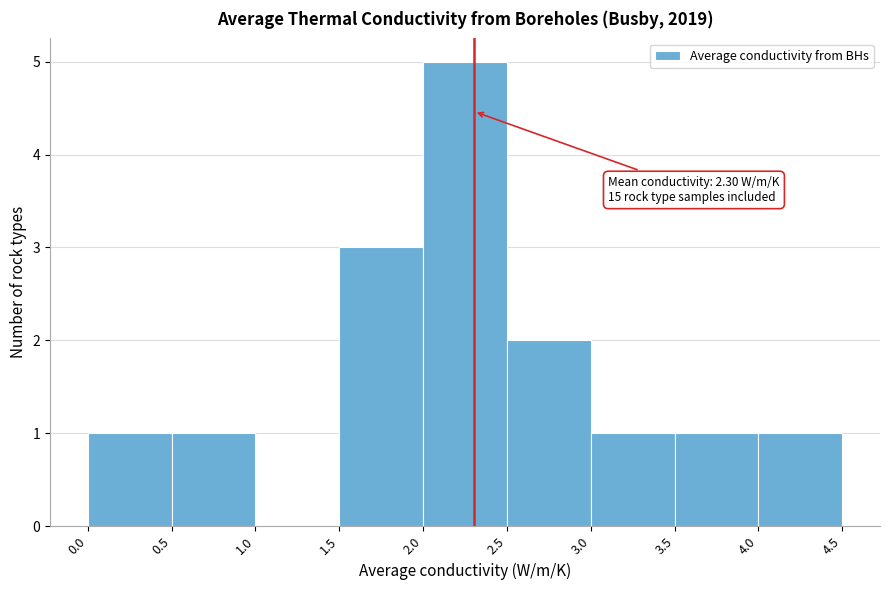

Over which range of the x-axis is the bar tallest?

2.0 to 2.5